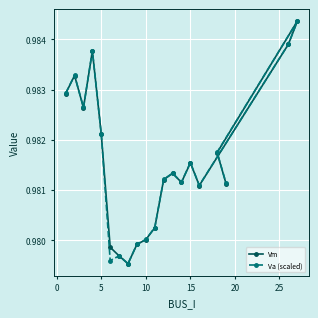

At how many categories does at least one series exceed 0?

20